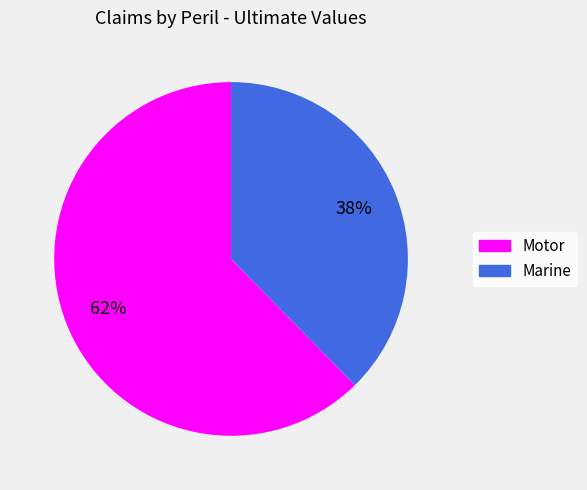

Is the sum of Marine and Motor greater than half?

Yes